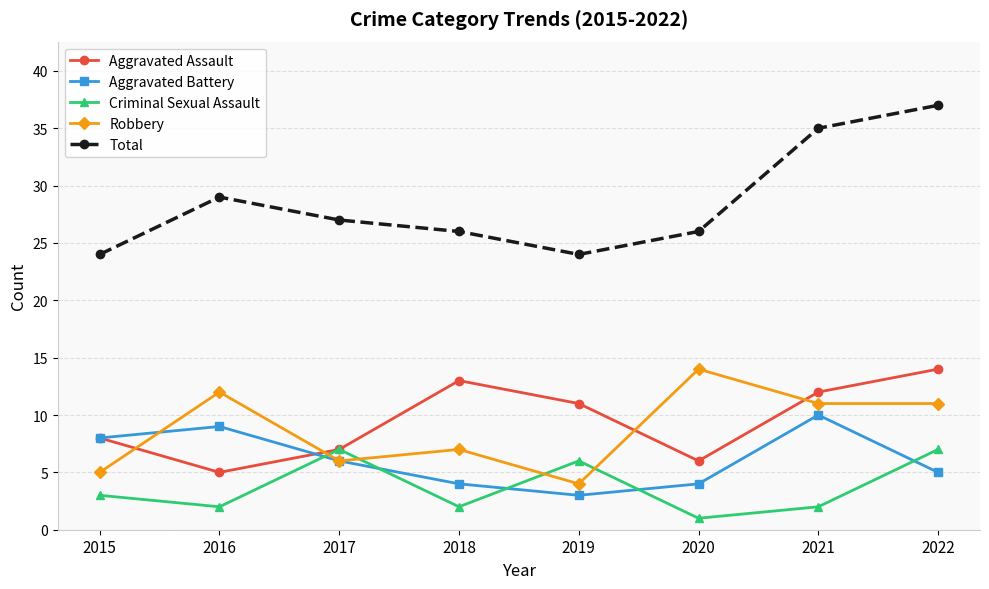

At which category does Aggravated Battery reach its first local peak?

2016